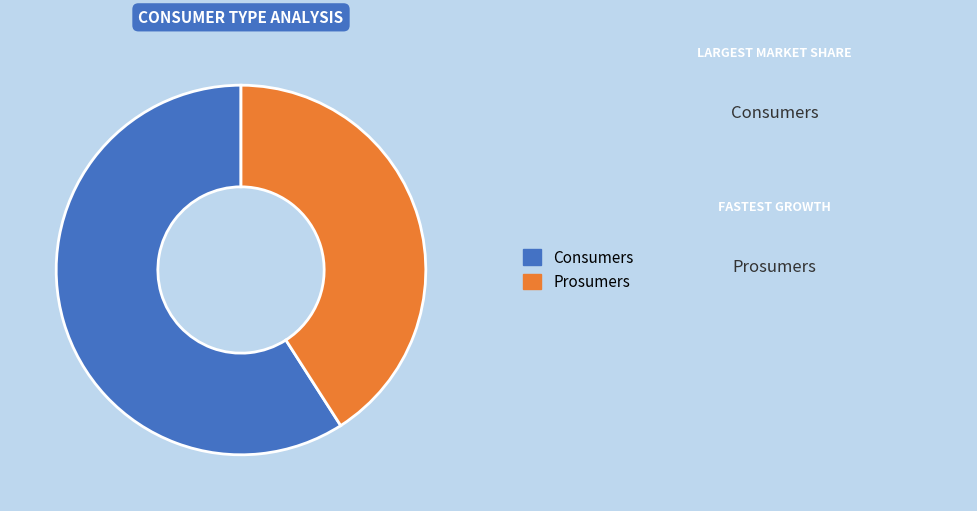

What is the smallest slice in the pie chart?

Prosumers